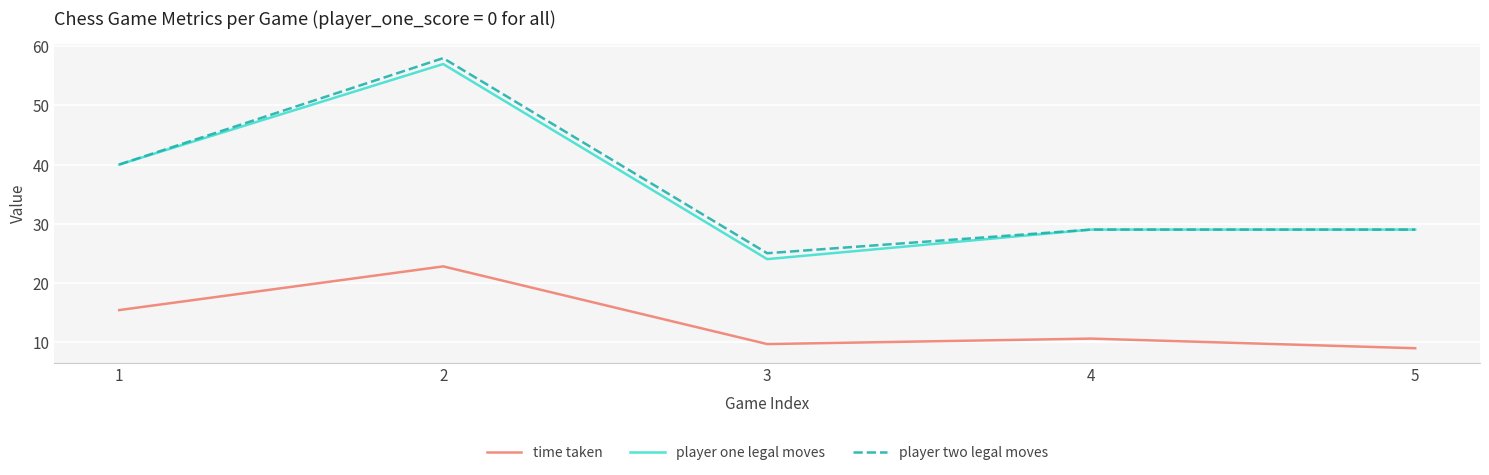

Rank the categories by time taken value from lowest to highest.

5, 3, 4, 1, 2